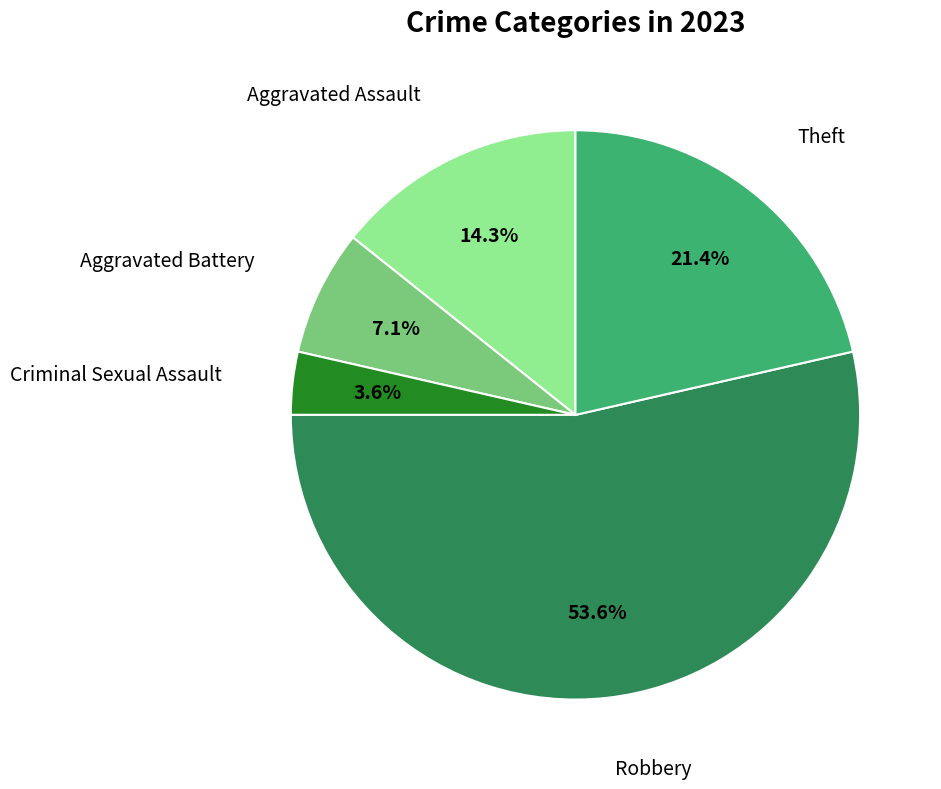

How many slices are in this pie chart?

5